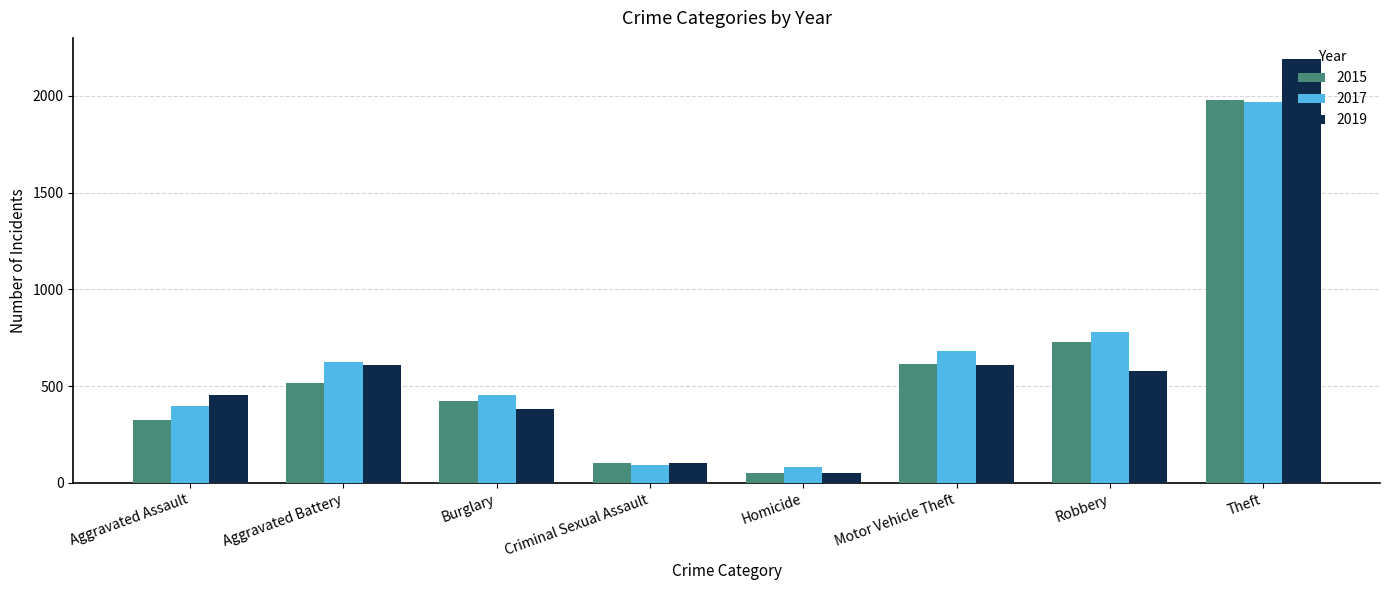

True or false: 2019 has a value of 1355 at Theft.

False